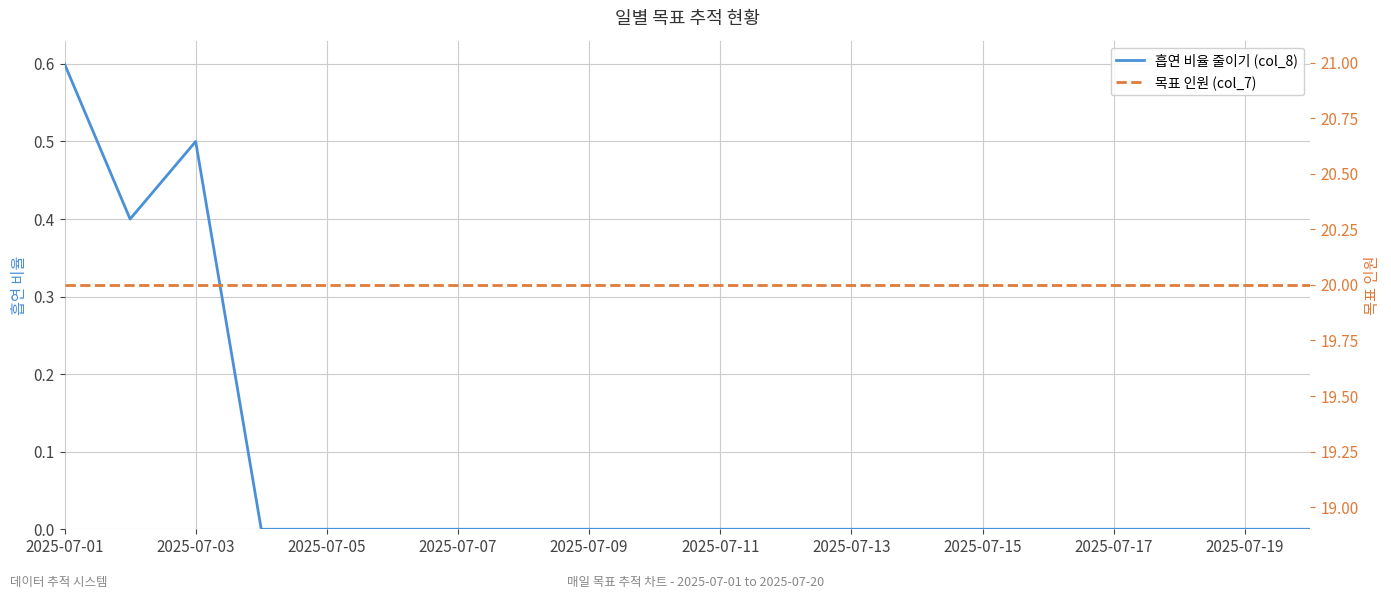

True or false: 흡연 비율 줄이기 (col_8) has a value of 0.0 at 2025-07-13.

True